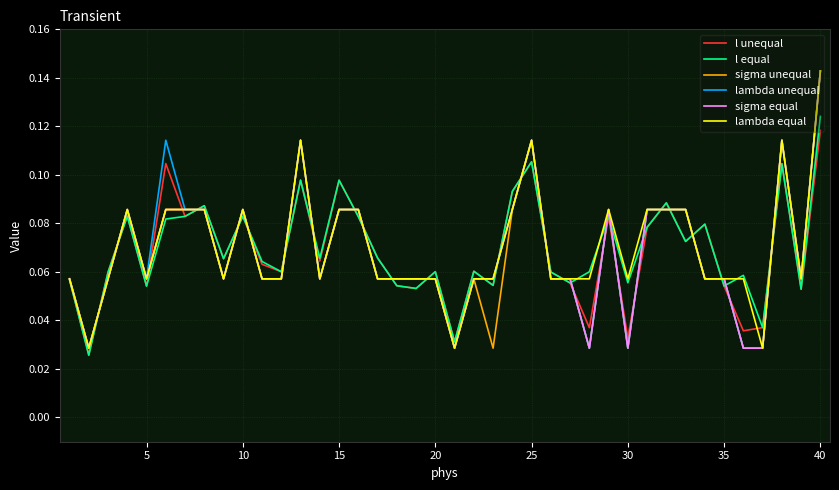

At which category is the sum across all series the highest?

40